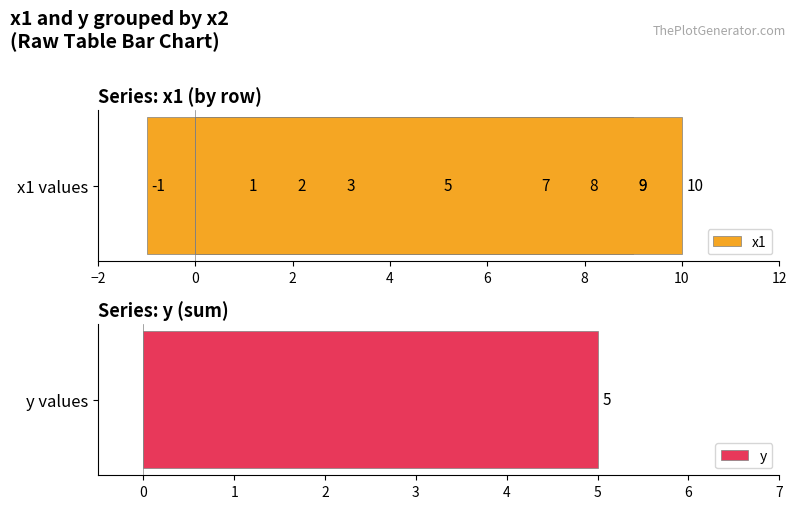

What is the value of the 3rd bar from the left?

1